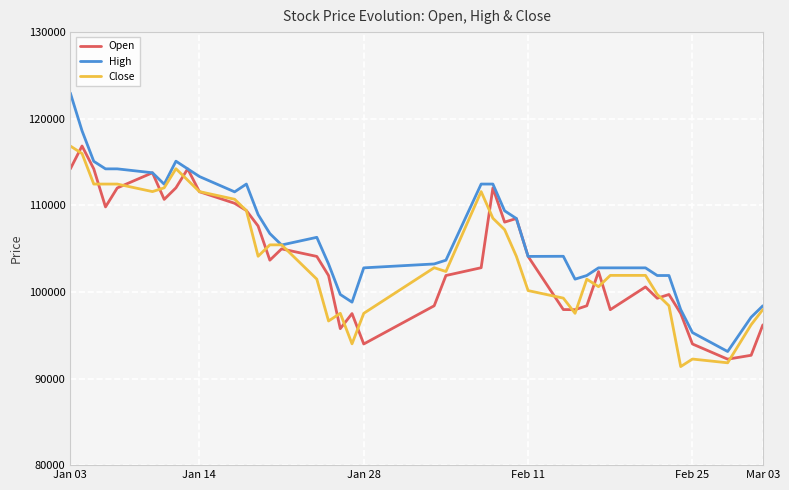

What is the greatest value displayed?

122985